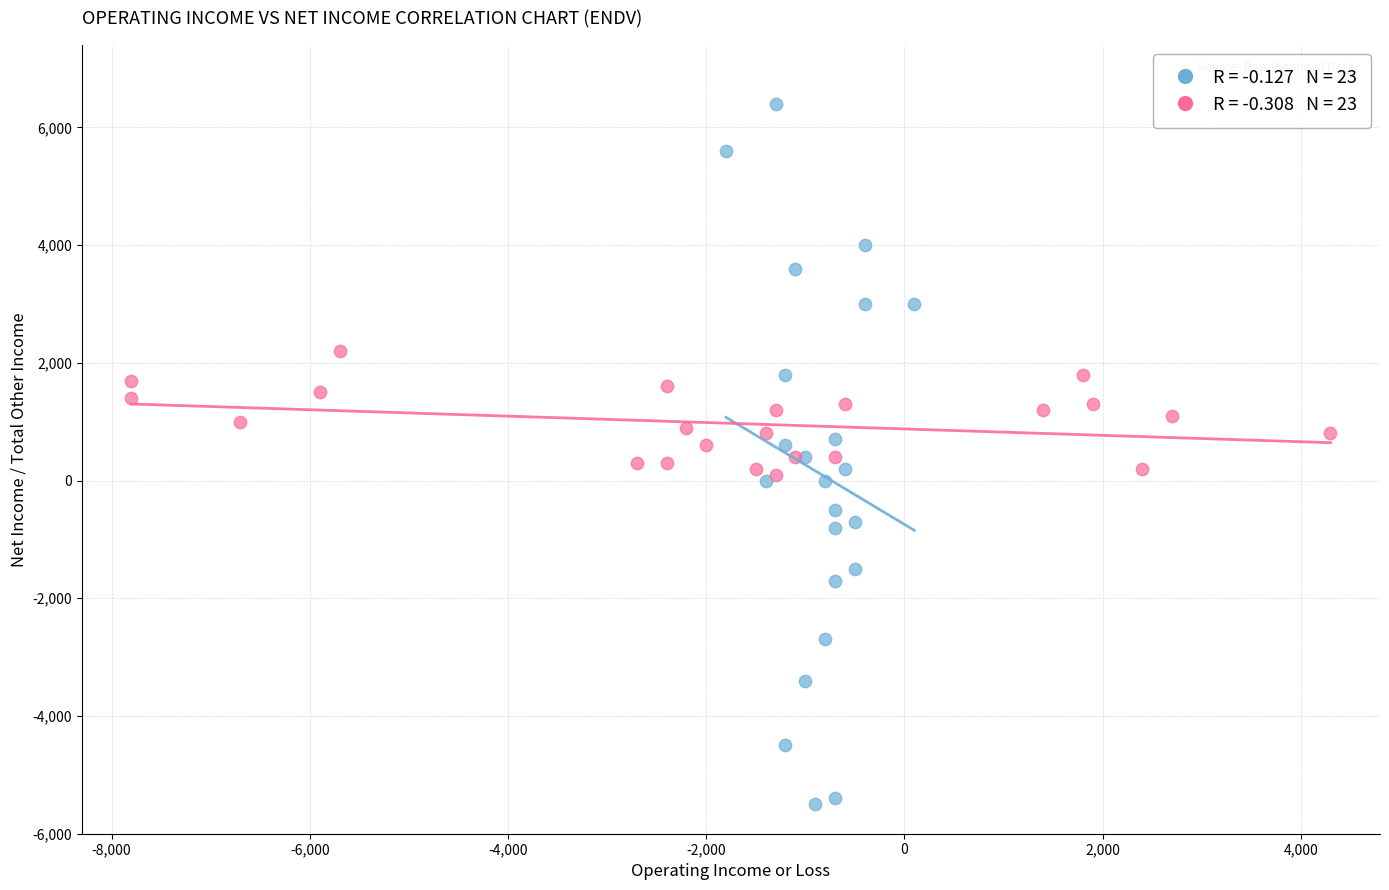

Which series reaches the maximum Y coordinate?

Operating Income or Loss